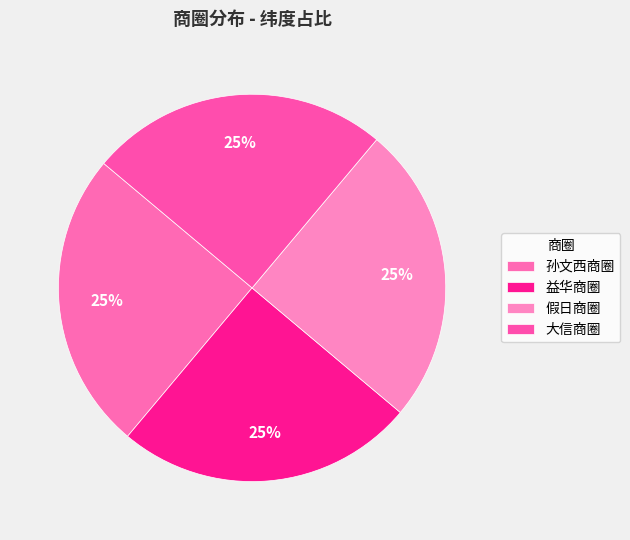

Rank the categories by value from lowest to highest.

益华商圈, 假日商圈, 孙文西商圈, 大信商圈